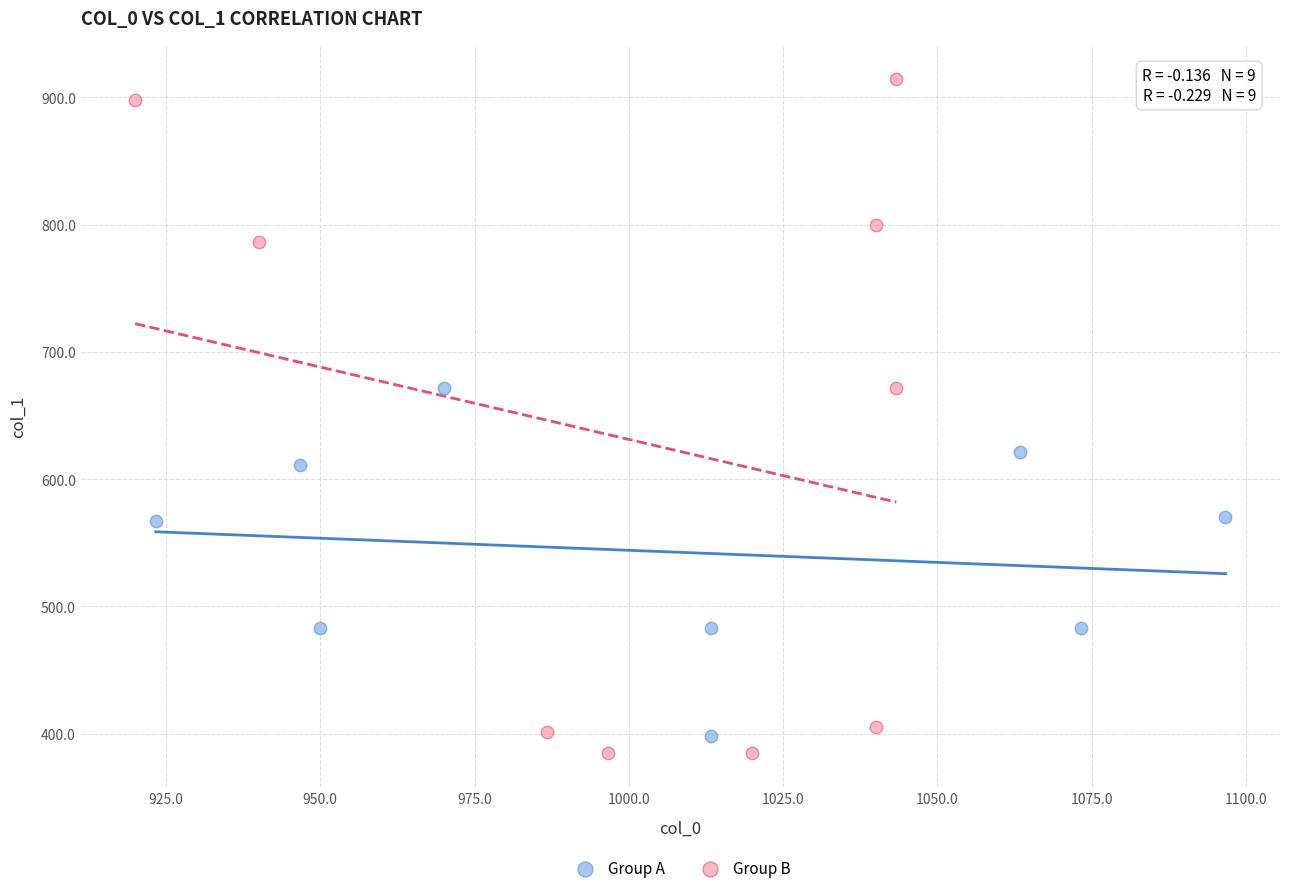

Which series has the widest spread of Y values?

Group B